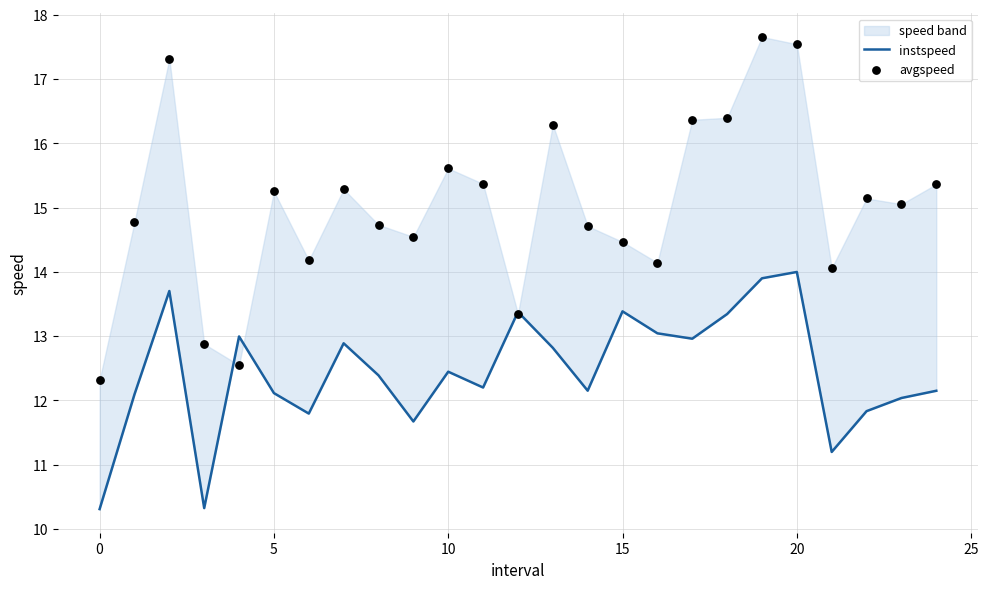

Is the value of avgspeed at 16 greater than the value of instspeed at 21?

Yes